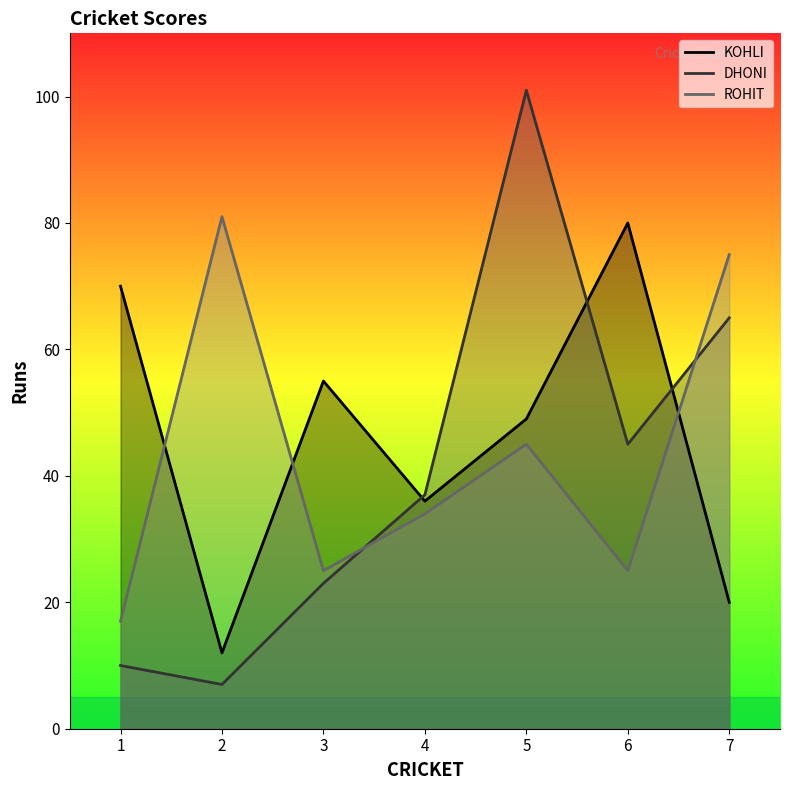

What is the total value across all series at 5?

195